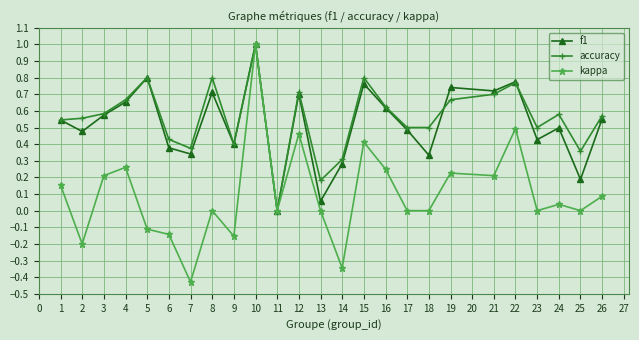

Which category has the highest value in the accuracy series?

10